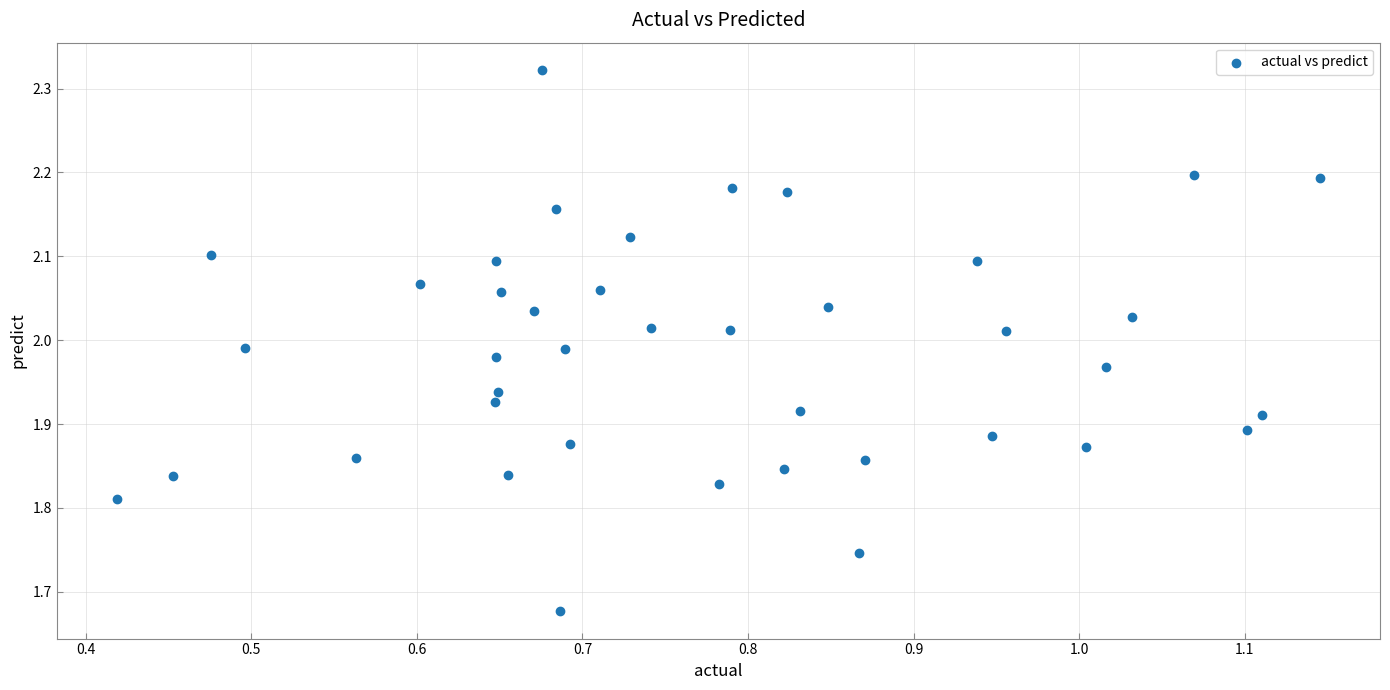

What is the range of Y values (max minus min)?

0.6